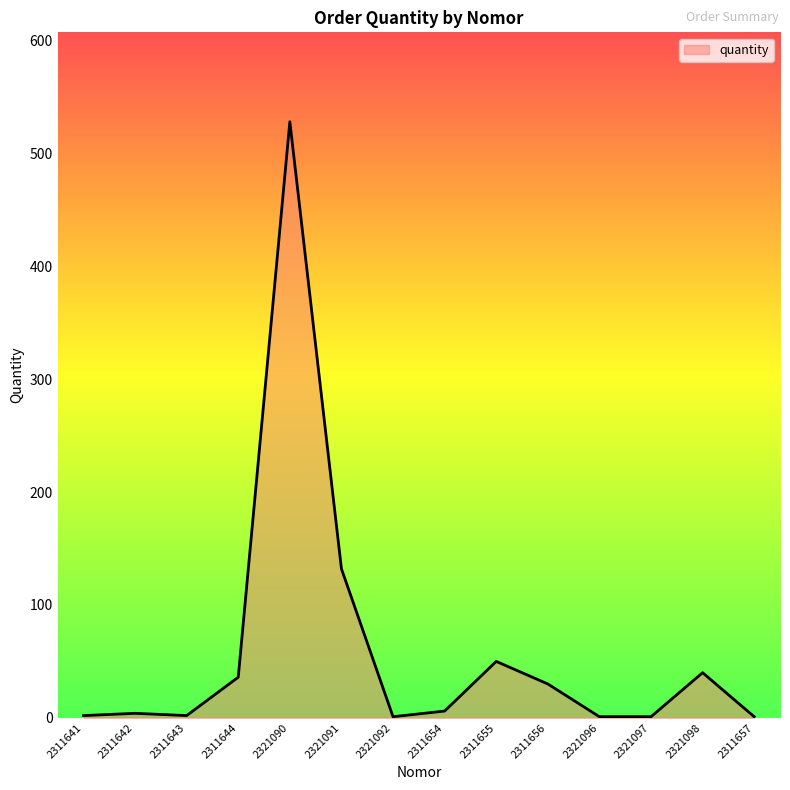

The value at 2311655 is 18. True or false?

False